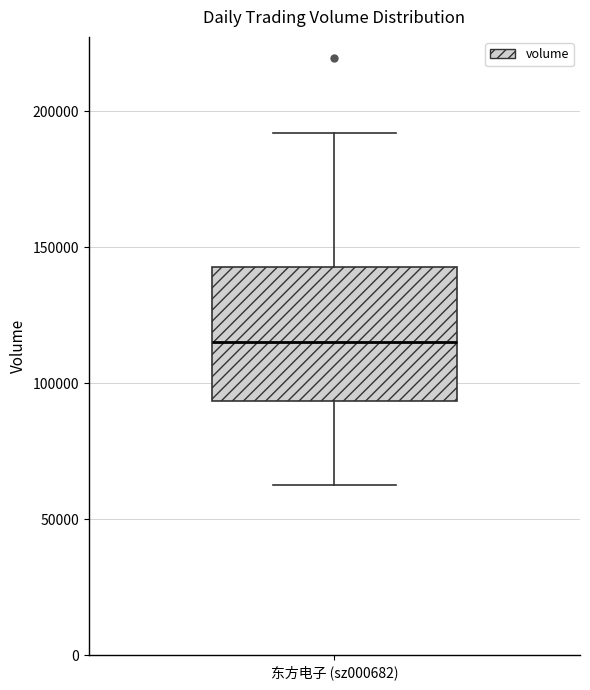

Where is the upper edge of the box for 东方电子 (sz000682) on the y-axis? The values are not printed on the chart, so give them approximately, as read against the axis.

145000